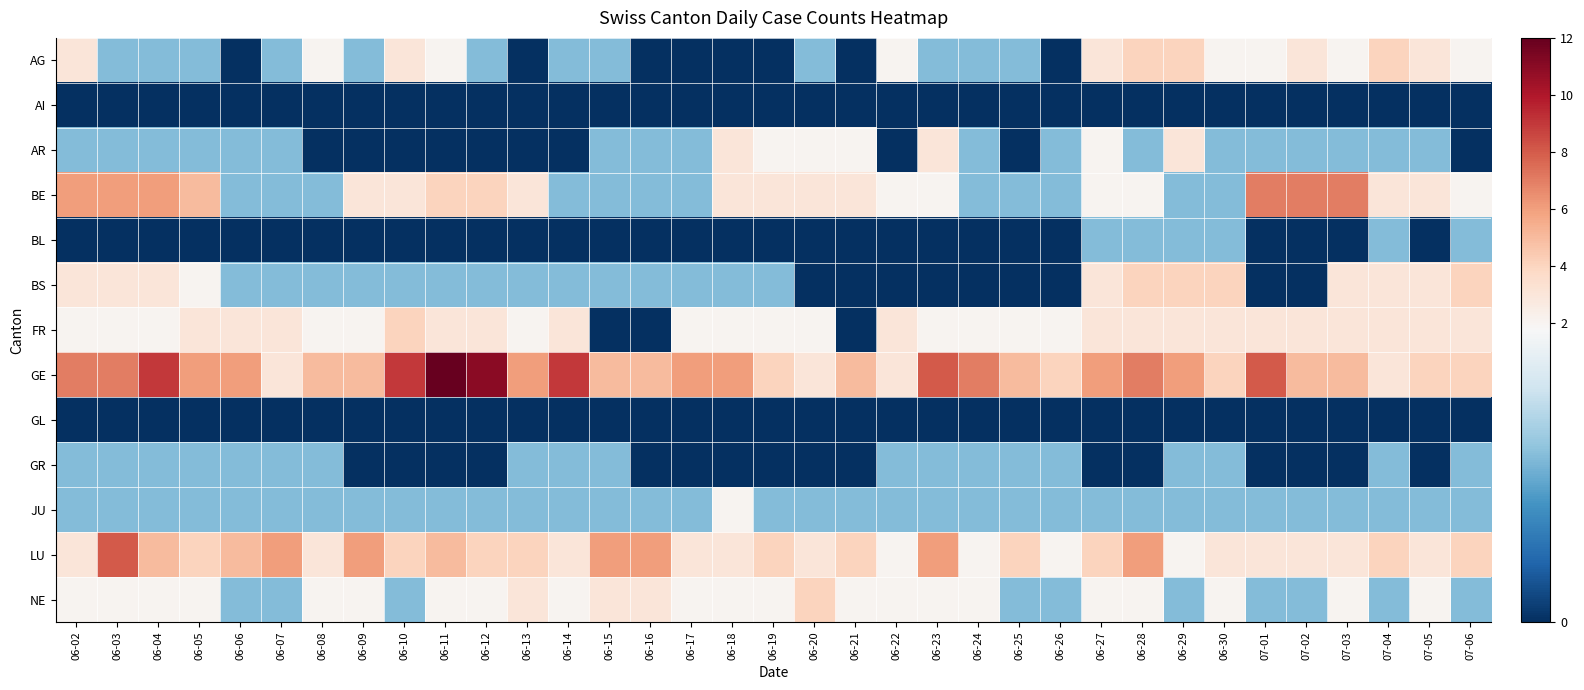

Reading right to left, what are all the values shown in this chart?

AG: 07-06=2	07-05=3	07-04=4	07-03=2	07-02=3	07-01=2	06-30=2	06-29=4	06-28=4	06-27=3	06-26=0	06-25=1	06-24=1	06-23=1	06-22=2	06-21=0	06-20=1	06-19=0	06-18=0	06-17=0	06-16=0	06-15=1	06-14=1	06-13=0	06-12=1	06-11=2	06-10=3	06-09=1	06-08=2	06-07=1	06-06=0	06-05=1	06-04=1	06-03=1	06-02=3
AI: 07-06=0	07-05=0	07-04=0	07-03=0	07-02=0	07-01=0	06-30=0	06-29=0	06-28=0	06-27=0	06-26=0	06-25=0	06-24=0	06-23=0	06-22=0	06-21=0	06-20=0	06-19=0	06-18=0	06-17=0	06-16=0	06-15=0	06-14=0	06-13=0	06-12=0	06-11=0	06-10=0	06-09=0	06-08=0	06-07=0	06-06=0	06-05=0	06-04=0	06-03=0	06-02=0
AR: 07-06=0	07-05=1	07-04=1	07-03=1	07-02=1	07-01=1	06-30=1	06-29=3	06-28=1	06-27=2	06-26=1	06-25=0	06-24=1	06-23=3	06-22=0	06-21=2	06-20=2	06-19=2	06-18=3	06-17=1	06-16=1	06-15=1	06-14=0	06-13=0	06-12=0	06-11=0	06-10=0	06-09=0	06-08=0	06-07=1	06-06=1	06-05=1	06-04=1	06-03=1	06-02=1
BE: 07-06=2	07-05=3	07-04=3	07-03=7	07-02=7	07-01=7	06-30=1	06-29=1	06-28=2	06-27=2	06-26=1	06-25=1	06-24=1	06-23=2	06-22=2	06-21=3	06-20=3	06-19=3	06-18=3	06-17=1	06-16=1	06-15=1	06-14=1	06-13=3	06-12=4	06-11=4	06-10=3	06-09=3	06-08=1	06-07=1	06-06=1	06-05=5	06-04=6	06-03=6	06-02=6
BL: 07-06=1	07-05=0	07-04=1	07-03=0	07-02=0	07-01=0	06-30=1	06-29=1	06-28=1	06-27=1	06-26=0	06-25=0	06-24=0	06-23=0	06-22=0	06-21=0	06-20=0	06-19=0	06-18=0	06-17=0	06-16=0	06-15=0	06-14=0	06-13=0	06-12=0	06-11=0	06-10=0	06-09=0	06-08=0	06-07=0	06-06=0	06-05=0	06-04=0	06-03=0	06-02=0
BS: 07-06=4	07-05=3	07-04=3	07-03=3	07-02=0	07-01=0	06-30=4	06-29=4	06-28=4	06-27=3	06-26=0	06-25=0	06-24=0	06-23=0	06-22=0	06-21=0	06-20=0	06-19=1	06-18=1	06-17=1	06-16=1	06-15=1	06-14=1	06-13=1	06-12=1	06-11=1	06-10=1	06-09=1	06-08=1	06-07=1	06-06=1	06-05=2	06-04=3	06-03=3	06-02=3
FR: 07-06=3	07-05=3	07-04=3	07-03=3	07-02=3	07-01=3	06-30=3	06-29=3	06-28=3	06-27=3	06-26=2	06-25=2	06-24=2	06-23=2	06-22=3	06-21=0	06-20=2	06-19=2	06-18=2	06-17=2	06-16=0	06-15=0	06-14=3	06-13=2	06-12=3	06-11=3	06-10=4	06-09=2	06-08=2	06-07=3	06-06=3	06-05=3	06-04=2	06-03=2	06-02=2
GE: 07-06=4	07-05=4	07-04=3	07-03=5	07-02=5	07-01=8	06-30=4	06-29=6	06-28=7	06-27=6	06-26=4	06-25=5	06-24=7	06-23=8	06-22=3	06-21=5	06-20=3	06-19=4	06-18=6	06-17=6	06-16=5	06-15=5	06-14=9	06-13=6	06-12=11	06-11=12	06-10=9	06-09=5	06-08=5	06-07=3	06-06=6	06-05=6	06-04=9	06-03=7	06-02=7
GL: 07-06=0	07-05=0	07-04=0	07-03=0	07-02=0	07-01=0	06-30=0	06-29=0	06-28=0	06-27=0	06-26=0	06-25=0	06-24=0	06-23=0	06-22=0	06-21=0	06-20=0	06-19=0	06-18=0	06-17=0	06-16=0	06-15=0	06-14=0	06-13=0	06-12=0	06-11=0	06-10=0	06-09=0	06-08=0	06-07=0	06-06=0	06-05=0	06-04=0	06-03=0	06-02=0
GR: 07-06=1	07-05=0	07-04=1	07-03=0	07-02=0	07-01=0	06-30=1	06-29=1	06-28=0	06-27=0	06-26=1	06-25=1	06-24=1	06-23=1	06-22=1	06-21=0	06-20=0	06-19=0	06-18=0	06-17=0	06-16=0	06-15=1	06-14=1	06-13=1	06-12=0	06-11=0	06-10=0	06-09=0	06-08=1	06-07=1	06-06=1	06-05=1	06-04=1	06-03=1	06-02=1
JU: 07-06=1	07-05=1	07-04=1	07-03=1	07-02=1	07-01=1	06-30=1	06-29=1	06-28=1	06-27=1	06-26=1	06-25=1	06-24=1	06-23=1	06-22=1	06-21=1	06-20=1	06-19=1	06-18=2	06-17=1	06-16=1	06-15=1	06-14=1	06-13=1	06-12=1	06-11=1	06-10=1	06-09=1	06-08=1	06-07=1	06-06=1	06-05=1	06-04=1	06-03=1	06-02=1
LU: 07-06=4	07-05=3	07-04=4	07-03=3	07-02=3	07-01=3	06-30=3	06-29=2	06-28=6	06-27=4	06-26=2	06-25=4	06-24=2	06-23=6	06-22=2	06-21=4	06-20=3	06-19=4	06-18=3	06-17=3	06-16=6	06-15=6	06-14=3	06-13=4	06-12=4	06-11=5	06-10=4	06-09=6	06-08=3	06-07=6	06-06=5	06-05=4	06-04=5	06-03=8	06-02=3
NE: 07-06=1	07-05=2	07-04=1	07-03=2	07-02=1	07-01=1	06-30=2	06-29=1	06-28=2	06-27=2	06-26=1	06-25=1	06-24=2	06-23=2	06-22=2	06-21=2	06-20=4	06-19=2	06-18=2	06-17=2	06-16=3	06-15=3	06-14=2	06-13=3	06-12=2	06-11=2	06-10=1	06-09=2	06-08=2	06-07=1	06-06=1	06-05=2	06-04=2	06-03=2	06-02=2